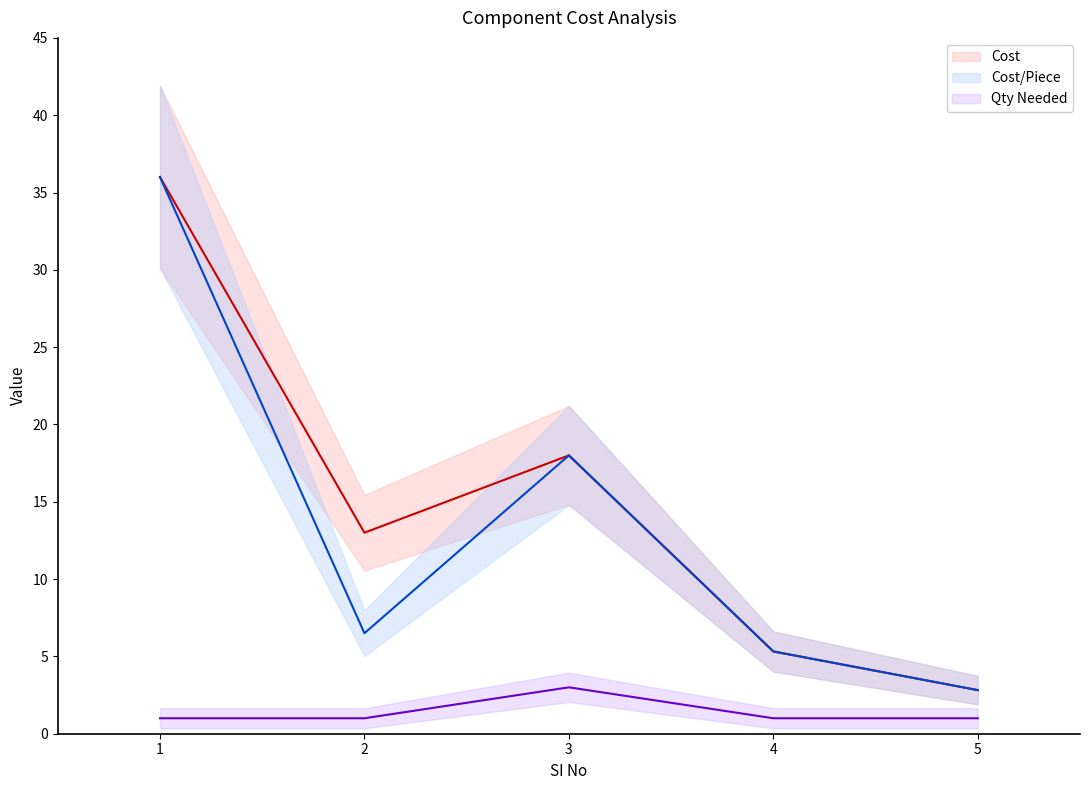

What are all the series names shown in the legend?

Cost, Cost/Piece, Qty Needed